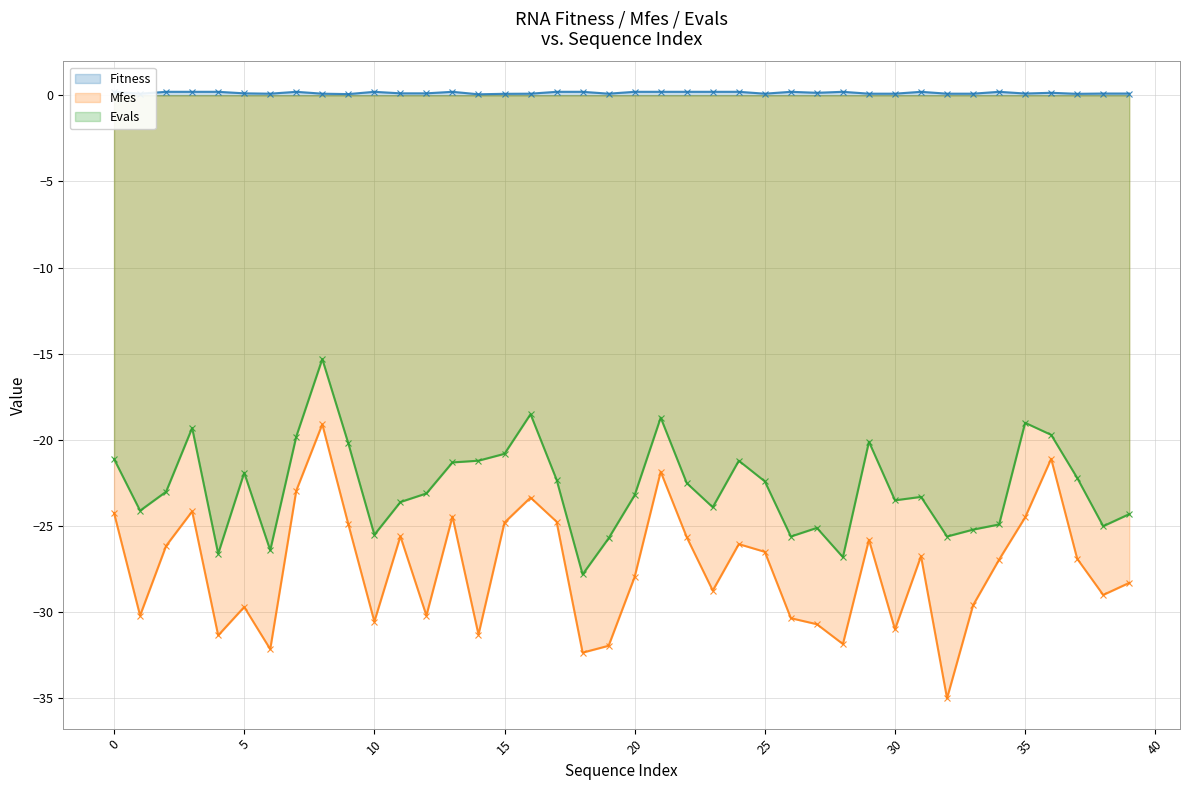

What is the approximate value of Fitness at 6?

0.1